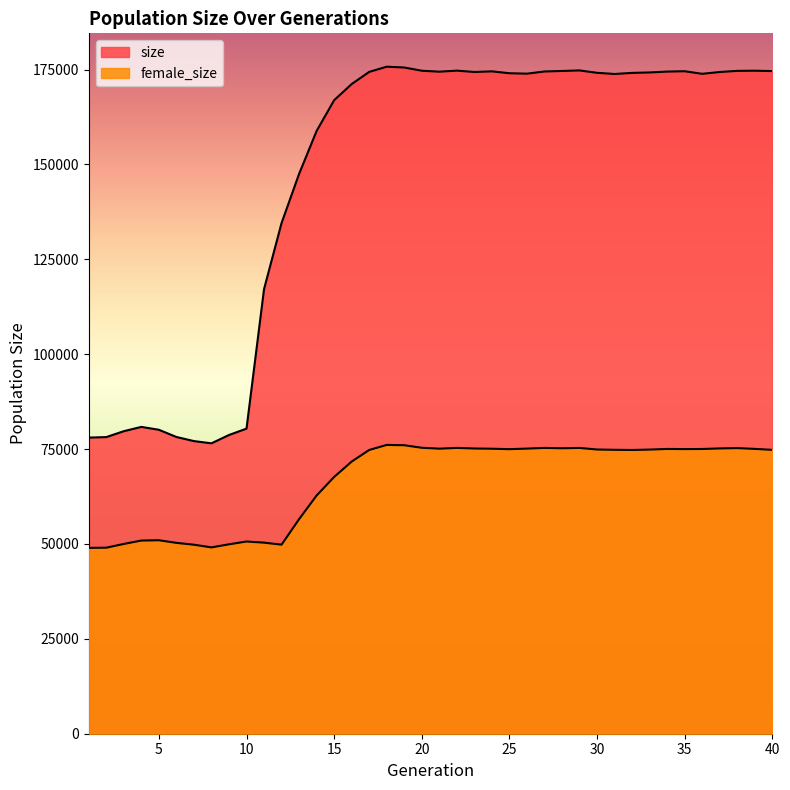

What is the difference between the second highest and minimum values in the size series?

99021